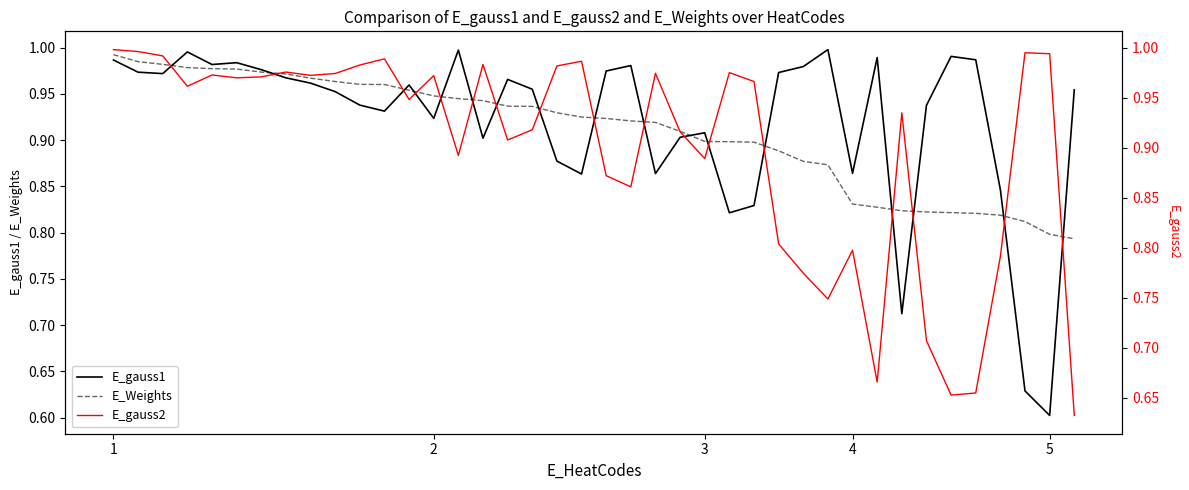

Reading left to right, what are all the values shown in this chart?

E_gauss1: 1.0	1.0	1.0	1.0	1.0	1.0	1.0	1.0	1.0	1.0	0.9	0.9	1.0	0.9	1.0	0.9	1.0	1.0	0.9	0.9	1.0	1.0	0.9	0.9	0.9	0.8	0.8	1.0	1.0	1.0	0.9	1.0	0.7	0.9	1.0	1.0	0.8	0.6	0.6	1.0
E_Weights: 1.0	1.0	1.0	1.0	1.0	1.0	1.0	1.0	1.0	1.0	1.0	1.0	1.0	0.9	0.9	0.9	0.9	0.9	0.9	0.9	0.9	0.9	0.9	0.9	0.9	0.9	0.9	0.9	0.9	0.9	0.8	0.8	0.8	0.8	0.8	0.8	0.8	0.8	0.8	0.8
E_gauss2: 1.0	1.0	1.0	1.0	1.0	1.0	1.0	1.0	1.0	1.0	1.0	1.0	0.9	1.0	0.9	1.0	0.9	0.9	1.0	1.0	0.9	0.9	1.0	0.9	0.9	1.0	1.0	0.8	0.8	0.7	0.8	0.7	0.9	0.7	0.7	0.7	0.8	1.0	1.0	0.6